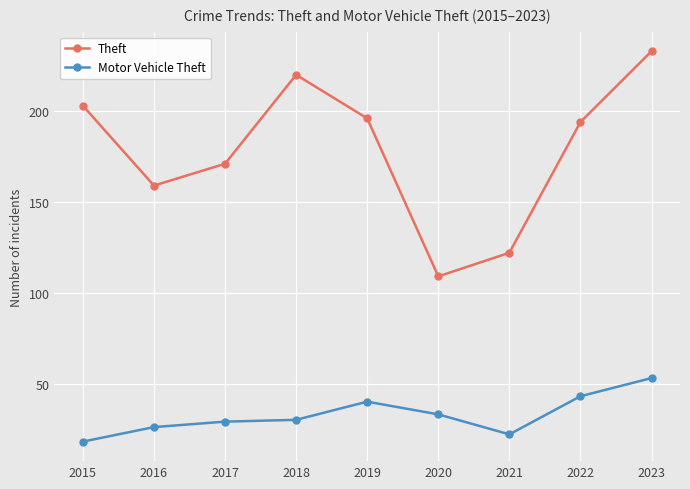

True or false: Theft and Motor Vehicle Theft intersect in this chart.

False